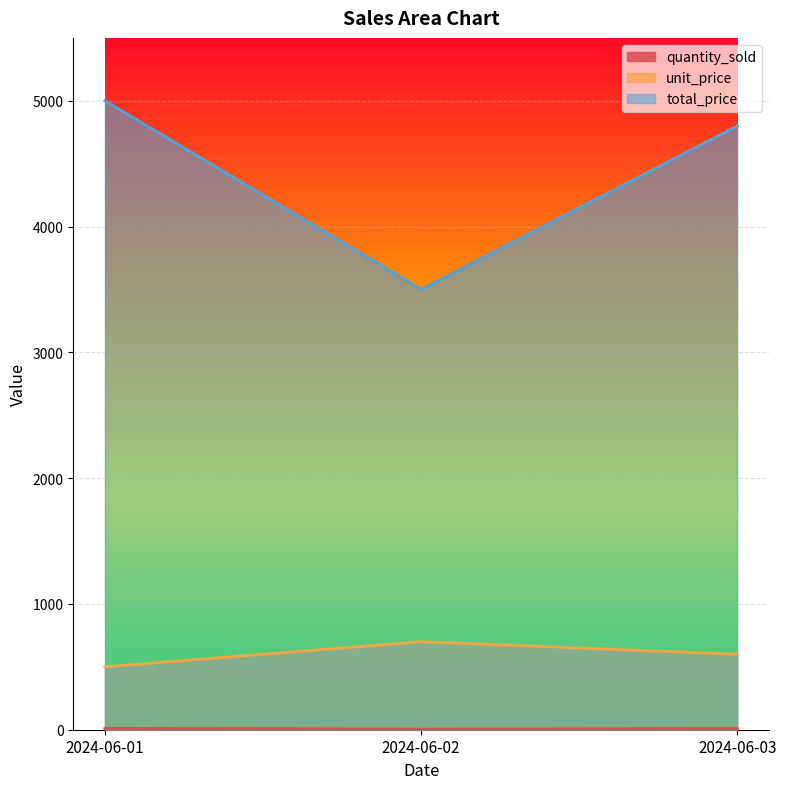

At which label is unit_price closest to 600?

2024-06-03